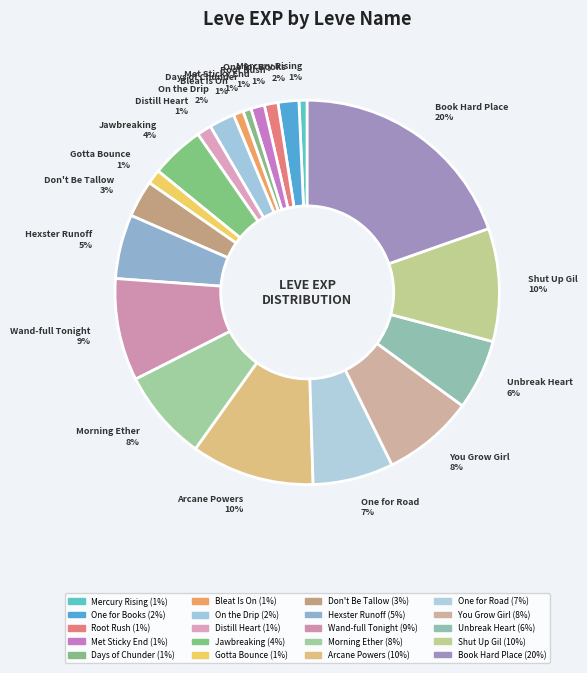

Which slice is the largest?

Book Hard Place